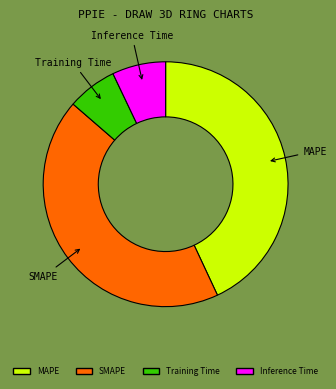

Does Inference Time account for over 50% of the chart?

No